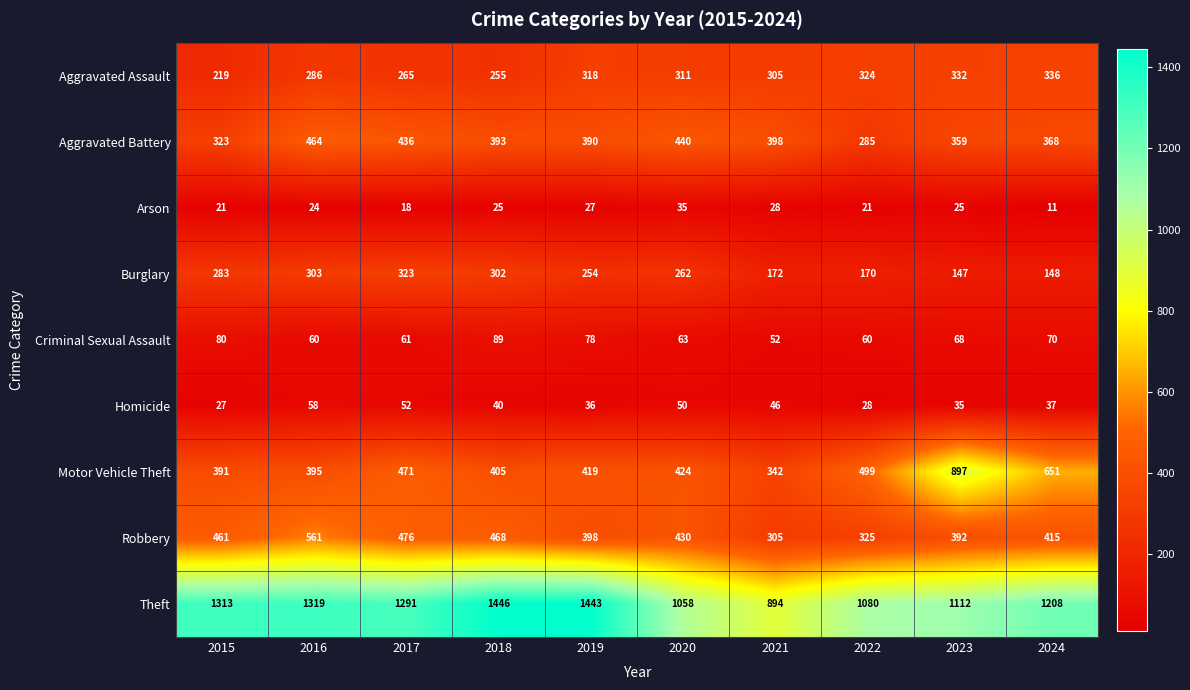

What is the sum of the Aggravated Battery values at 2021 and 2020?

838